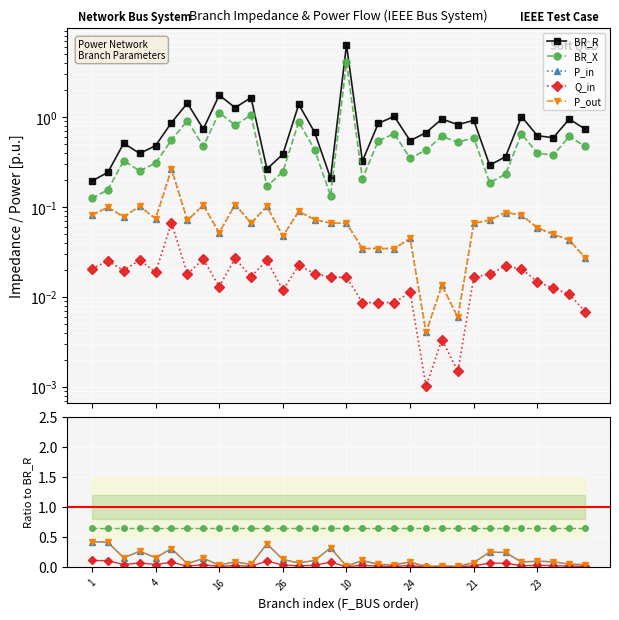

Count the number of data series in this chart.

5